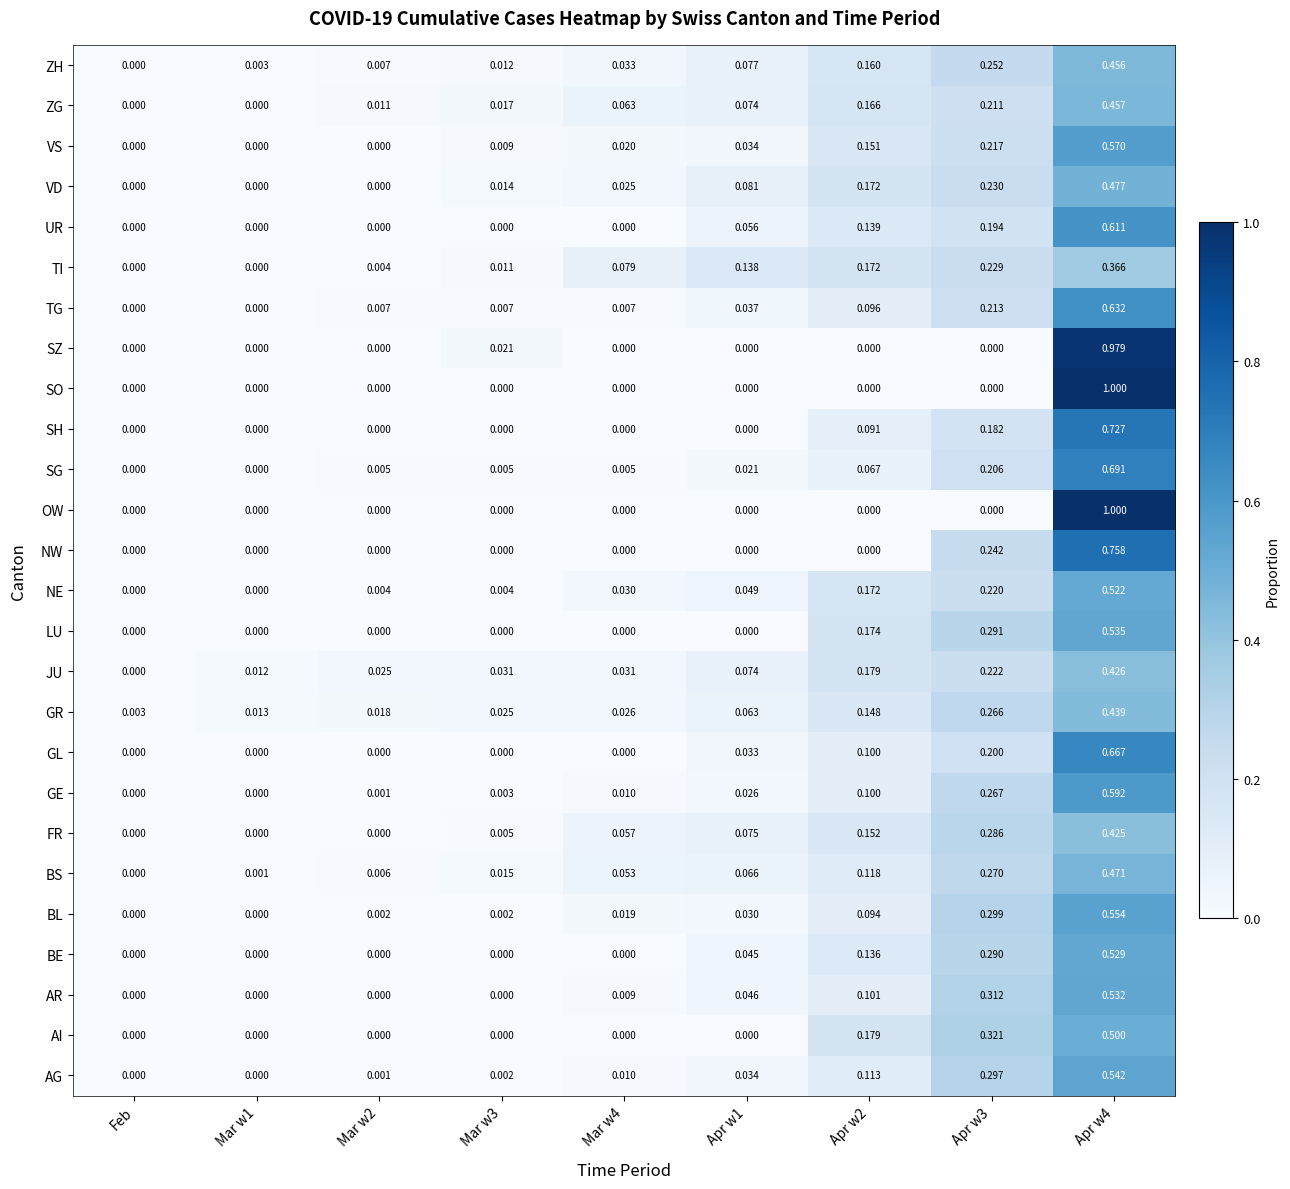

Which series changed the most between Mar w3 and Apr w2?

AI